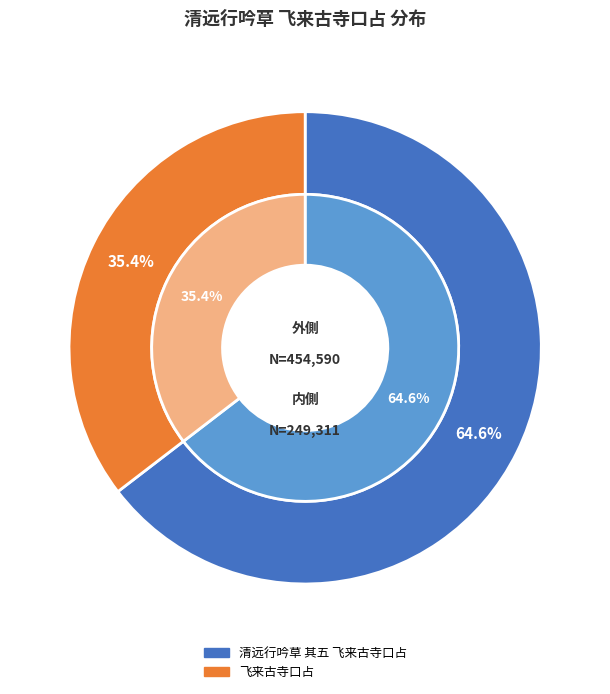

To the nearest percent, what is the difference between the largest and smallest slice percentages?

29%